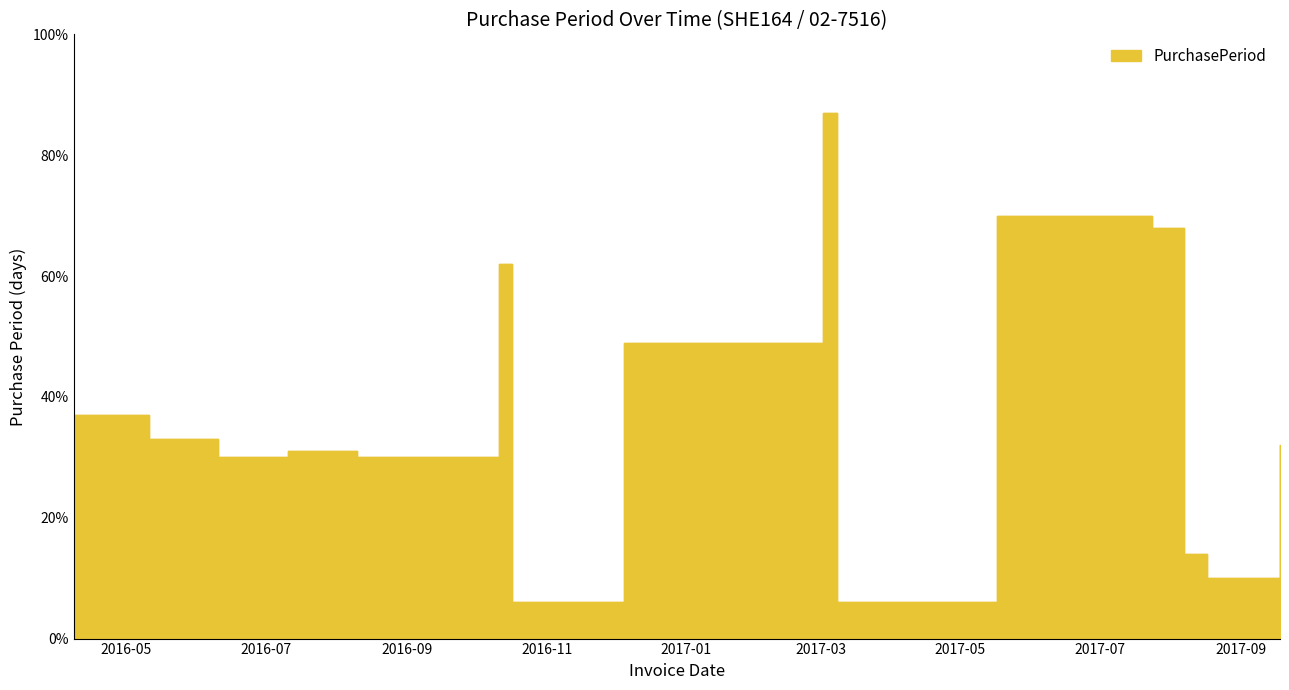

What is the change in value from 2016-06-10 to 2016-10-17?

-24